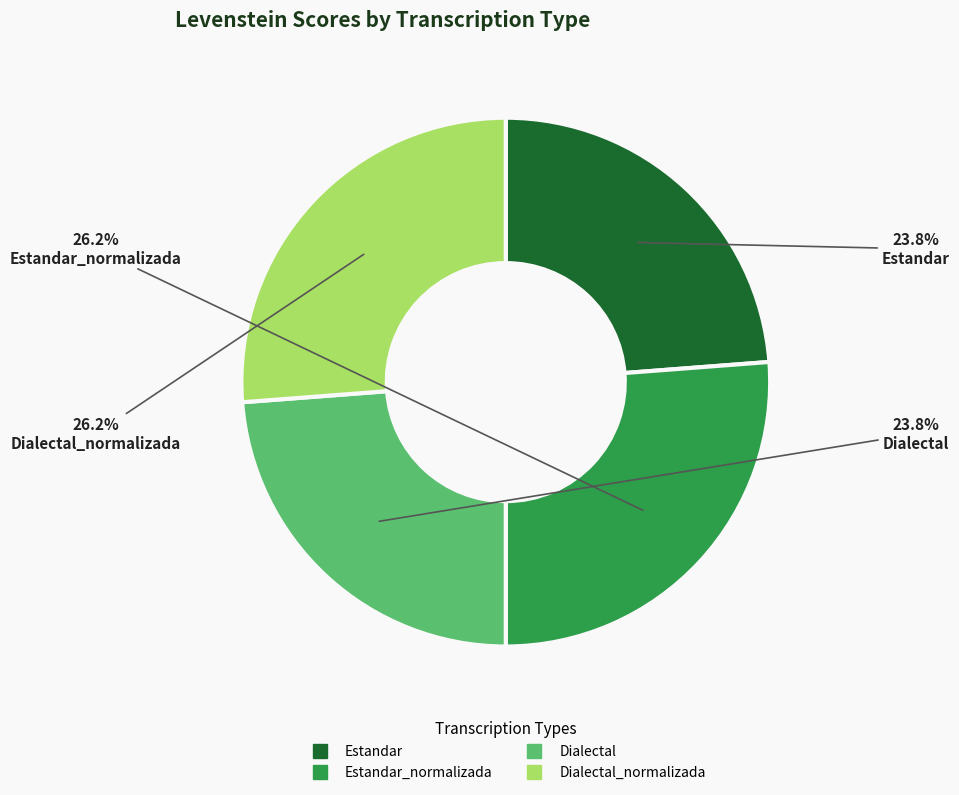

Is there any slice that represents more than half of the pie?

No